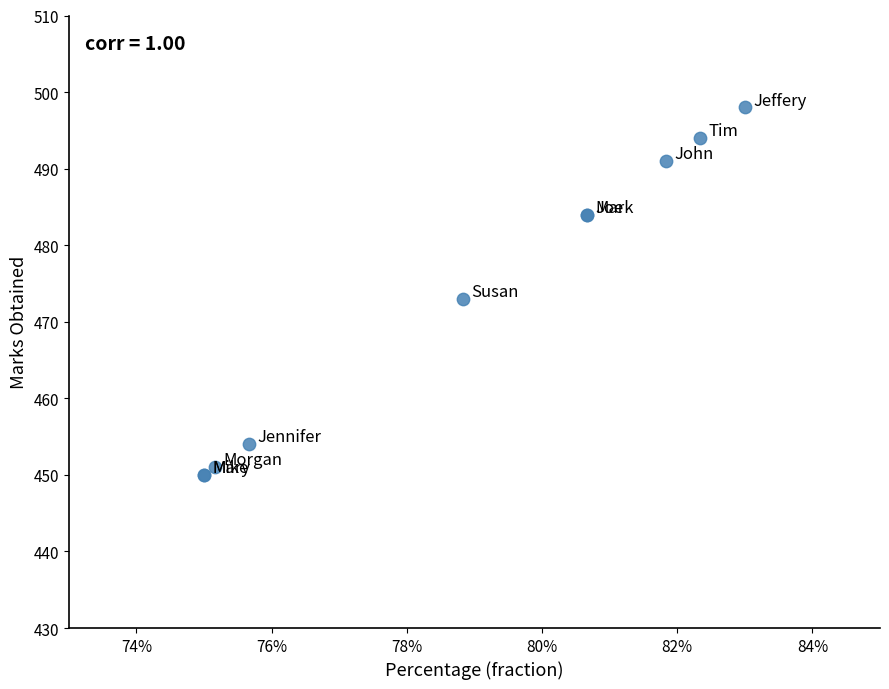

What Y value in the scatter plot is closest to 474?

473.0